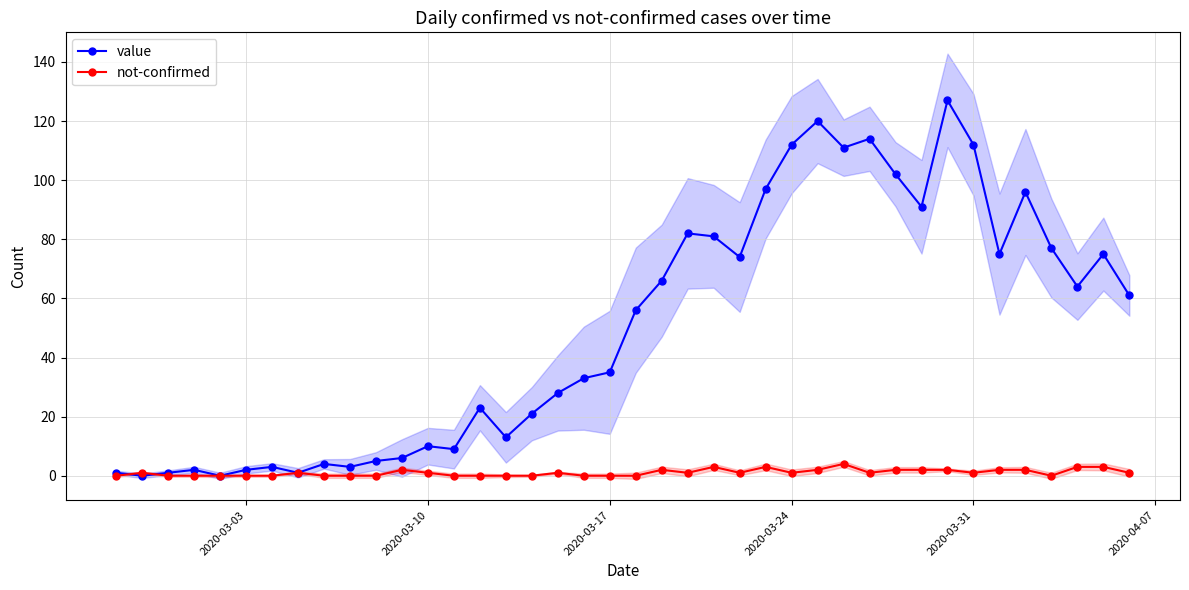

What is the maximum value for not-confirmed?

4